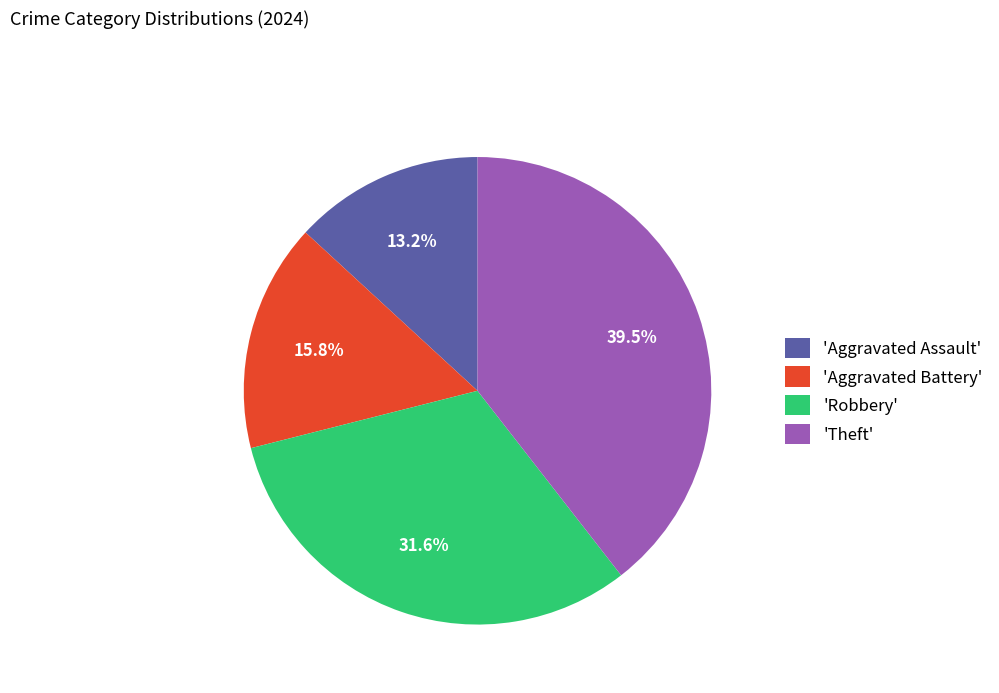

Does 'Aggravated Battery' account for over 50% of the chart?

No